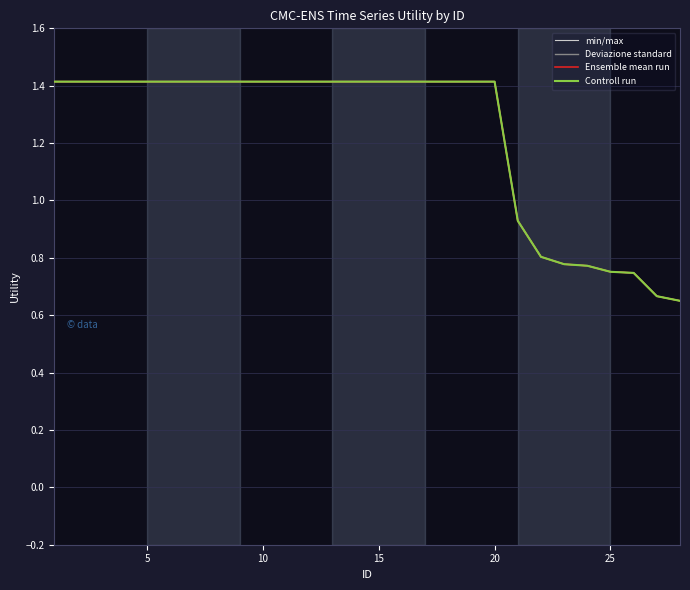

What is the value of the Ensemble mean run point at the 2nd from the left?

1.4